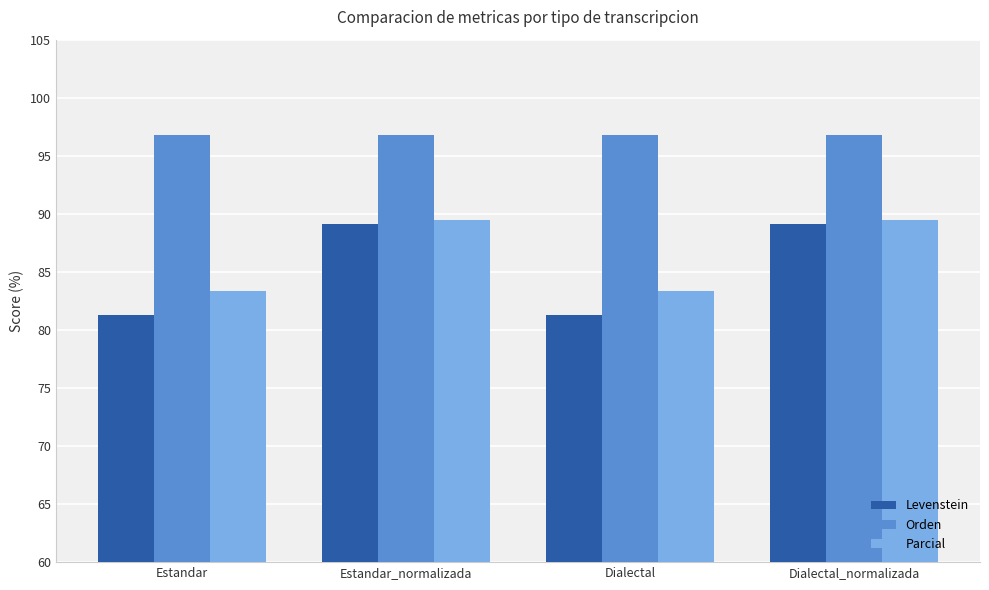

Is the value of Orden at Dialectal greater than the value of Parcial at Dialectal?

Yes